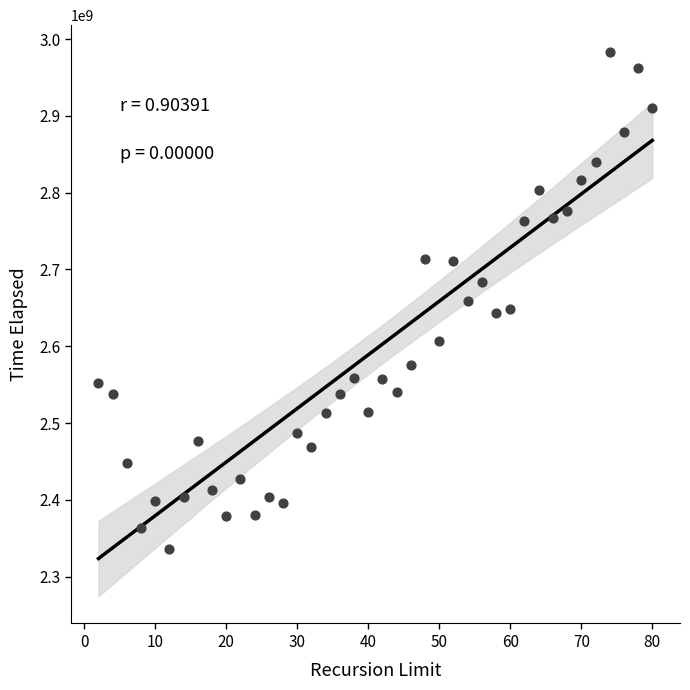

What is the range of Y values (max minus min)?

646622500